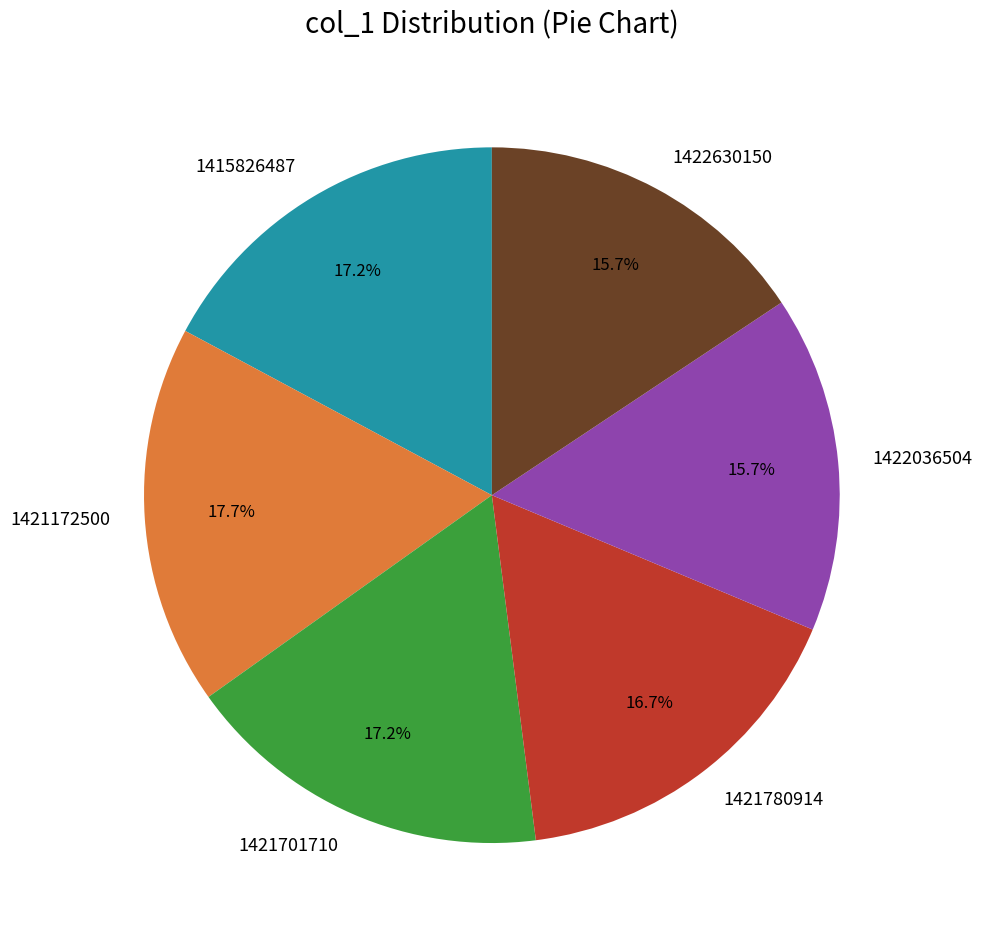

Which category has the biggest portion of the pie?

1421172500